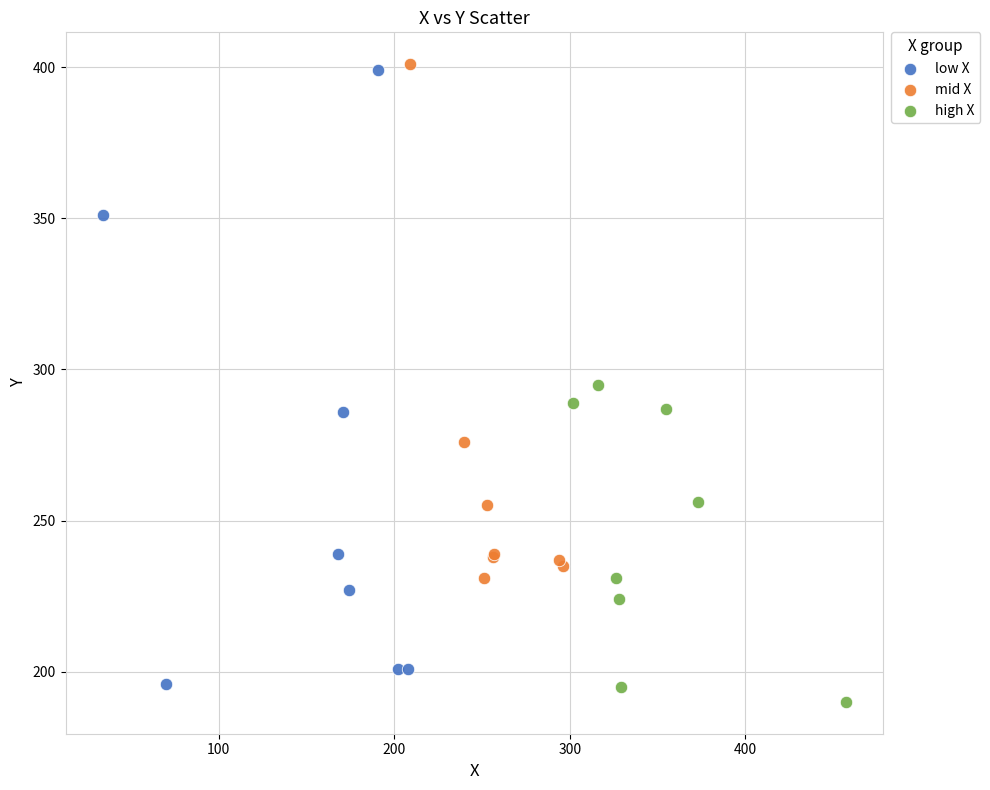

What are all the series names shown in the legend?

low X, mid X, high X